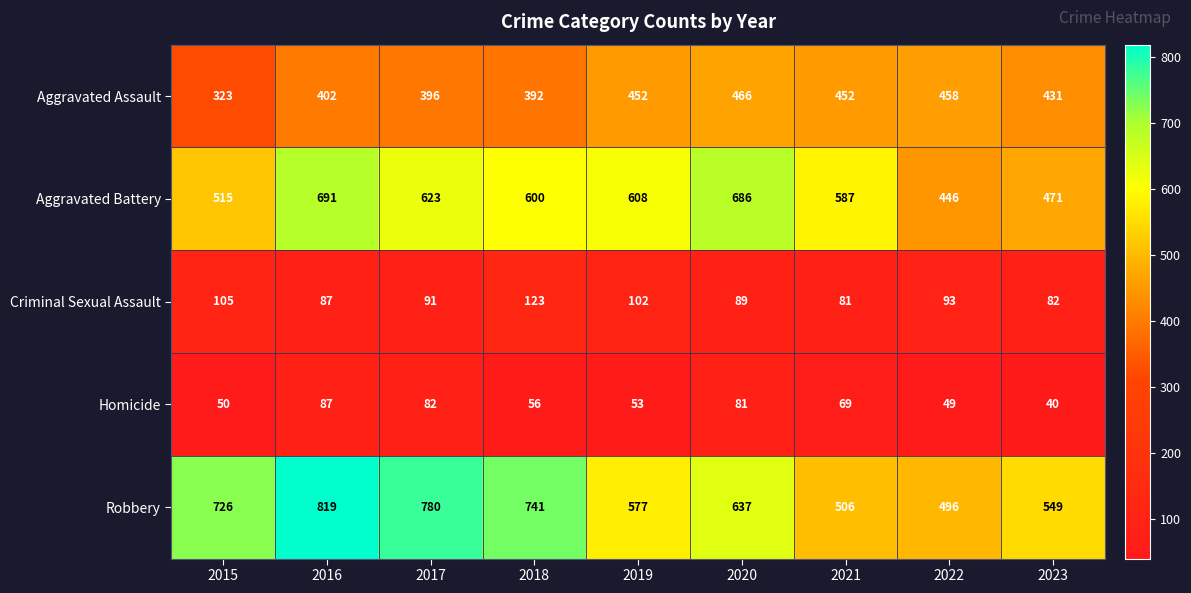

What is the maximum value shown in the chart?

819